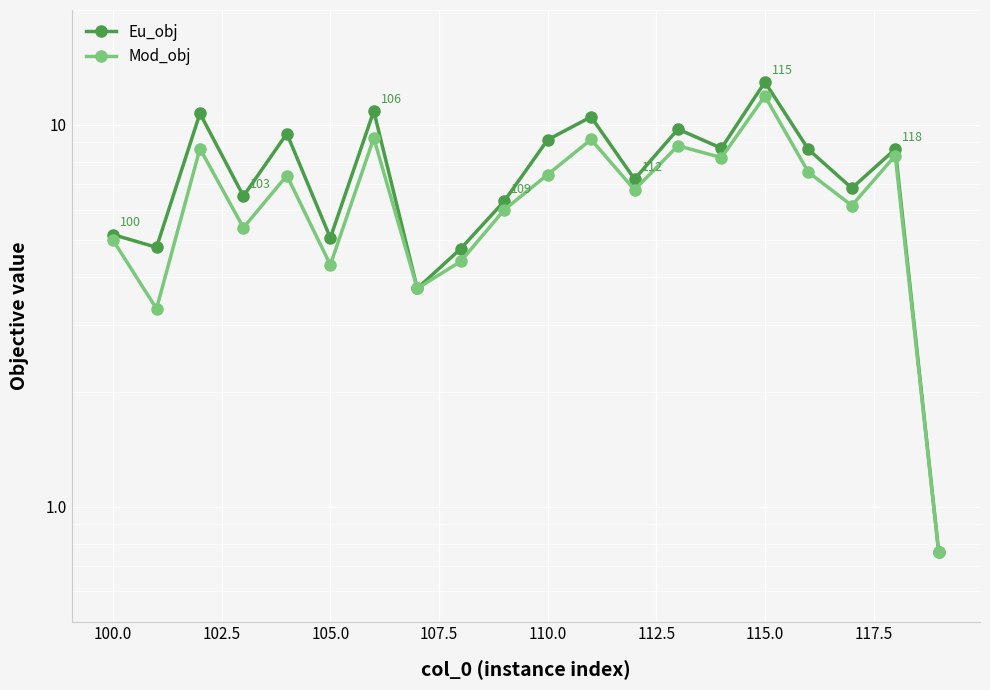

True or false: Mod_obj and Eu_obj intersect in this chart.

False